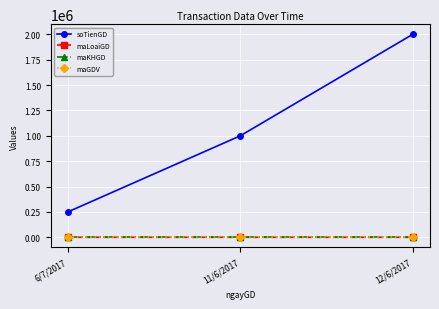

At which label is maLoaiGD closest to 1?

6/7/2017